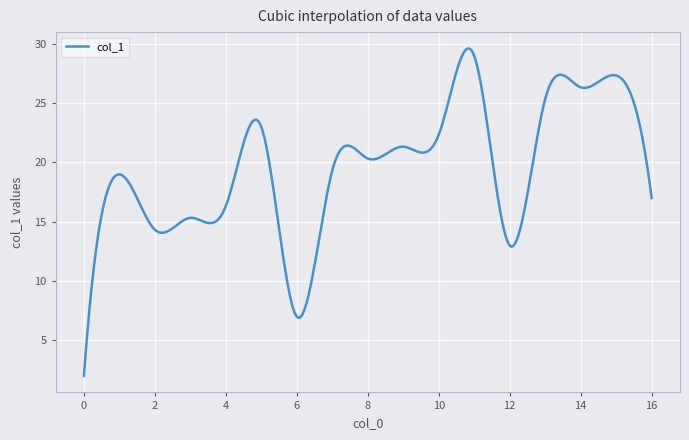

What is the maximum value shown in the chart?

29.6